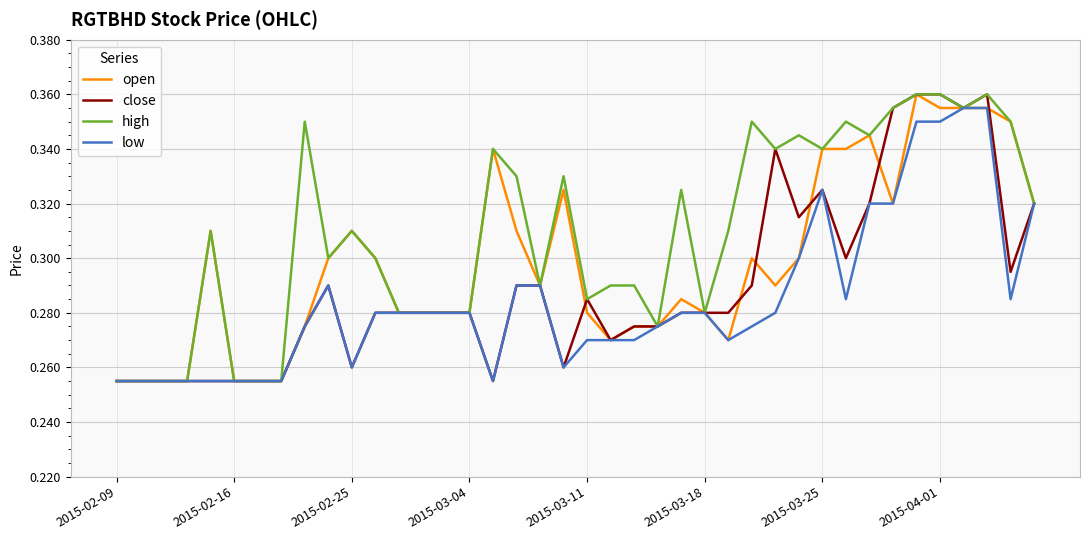

Which series has the largest total across all categories?

high